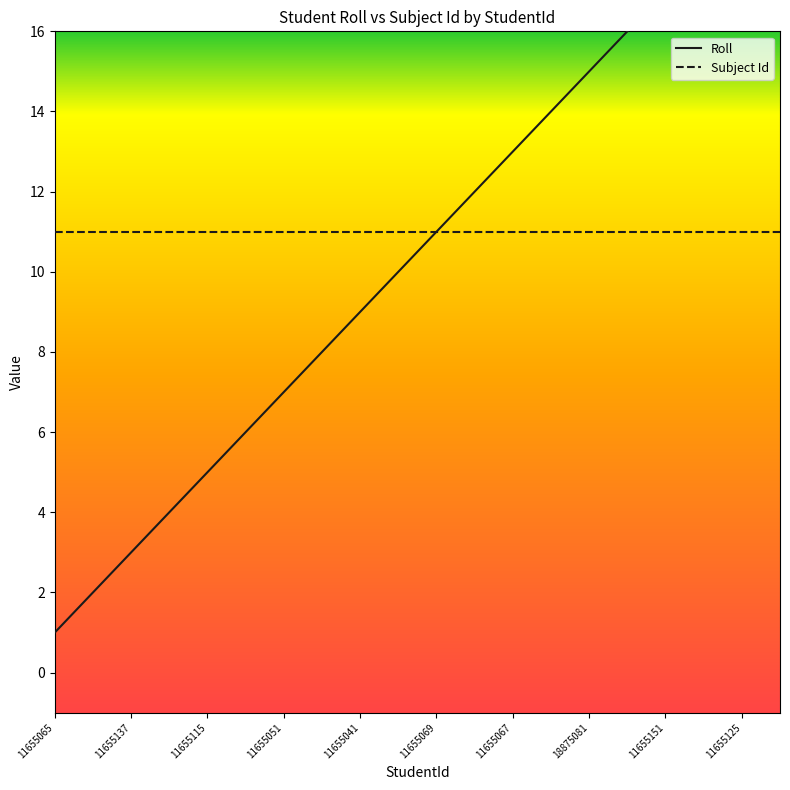

Reading left to right, list all the values displayed in this chart.

1	2	3	4	5	6	7	8	9	10	11	12	13	14	15	16	17	18	19	20